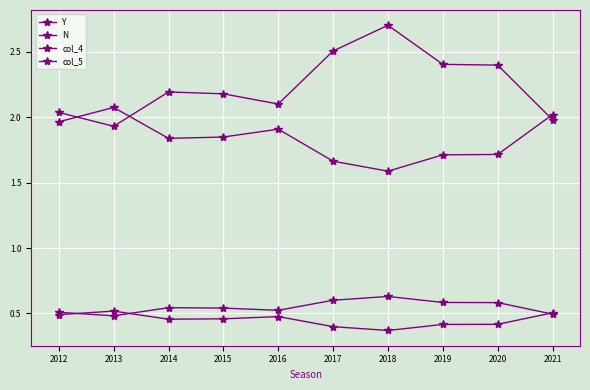

Count the number of categories in the chart.

10